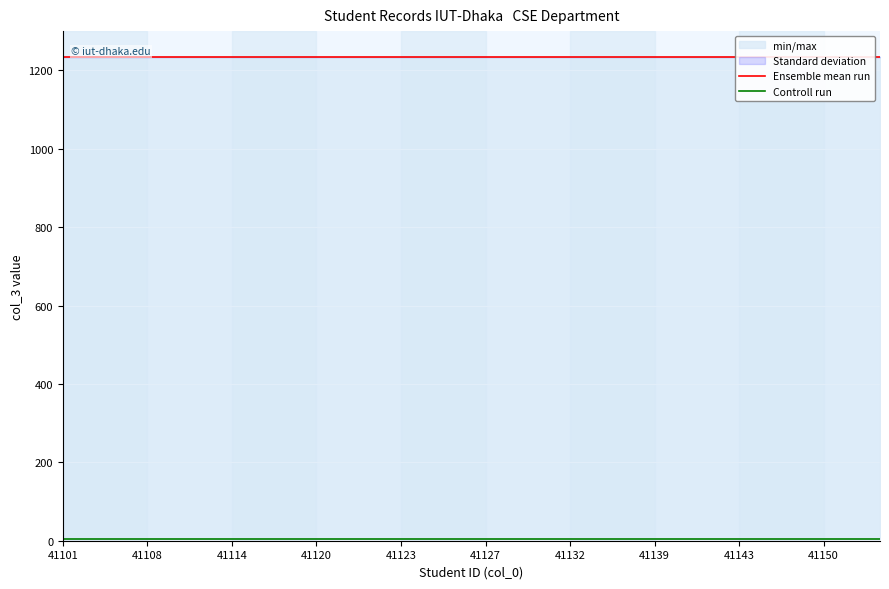

Is the value of Ensemble mean run at 41120 greater than the value of Controll run at 28?

Yes